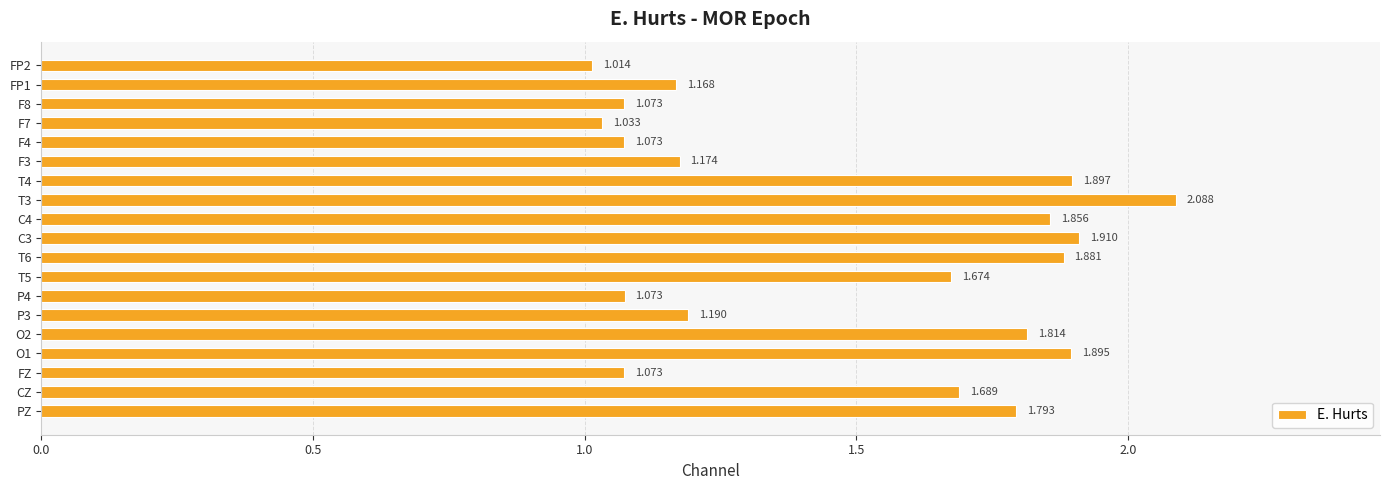

What is the greatest value displayed?

2.1